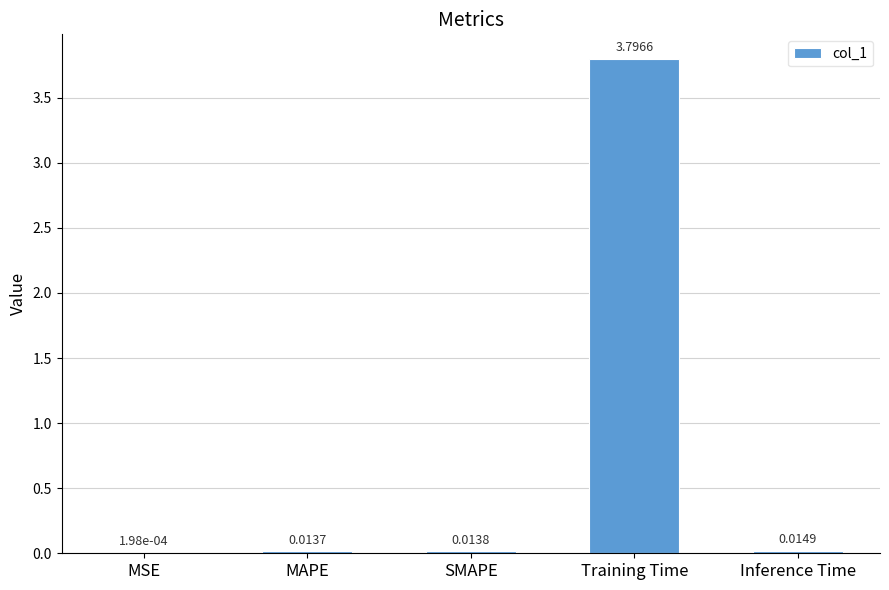

At which category does the chart reach its peak across all series?

Training Time